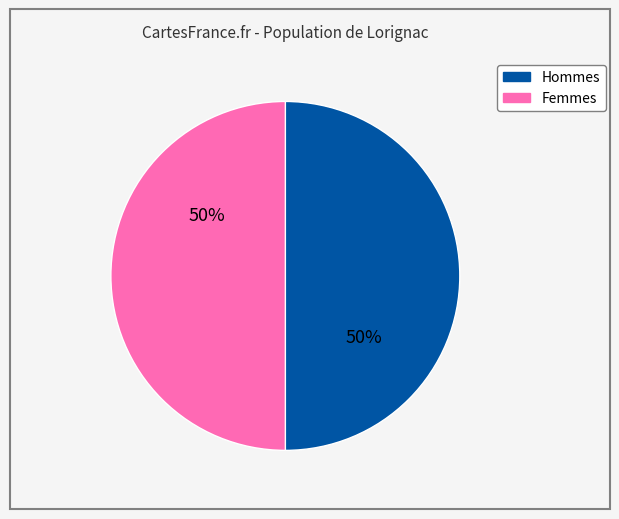

To the nearest percent, what is the average slice percentage?

50%